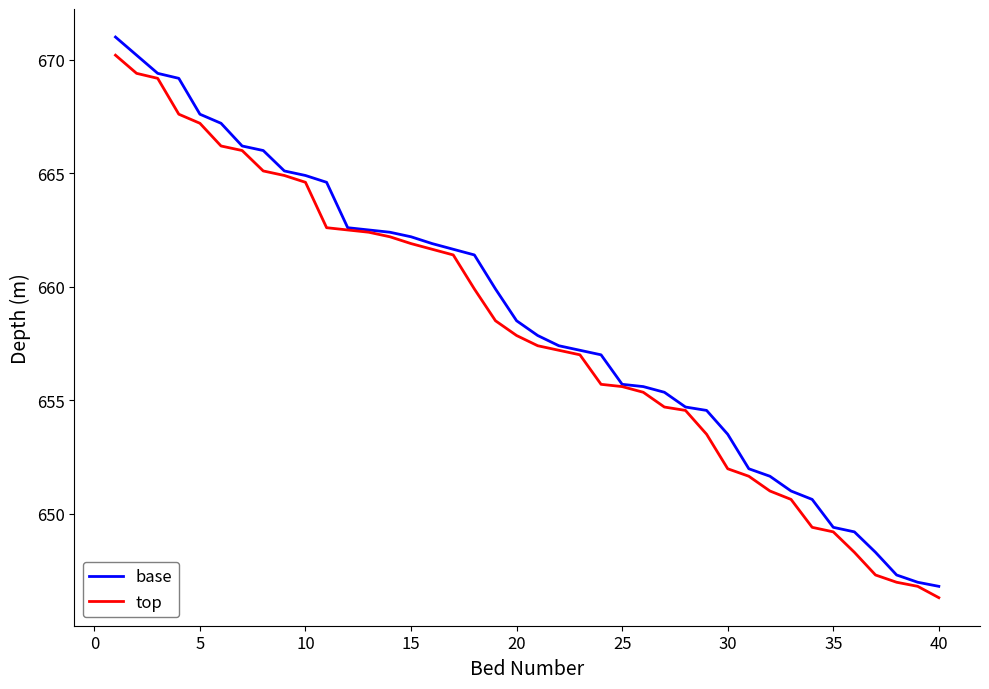

What is the minimum value for top?

646.3